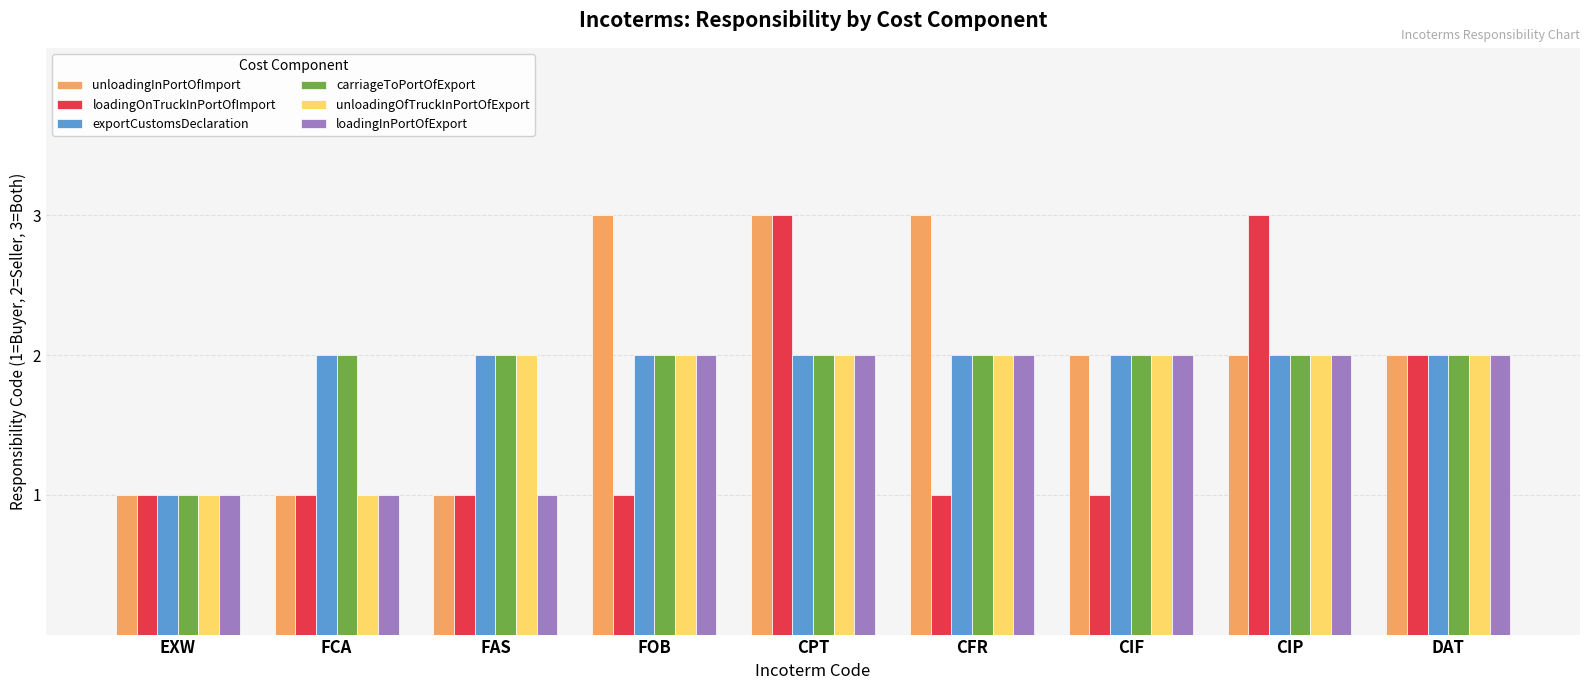

At which category is the sum across all series the highest?

CPT